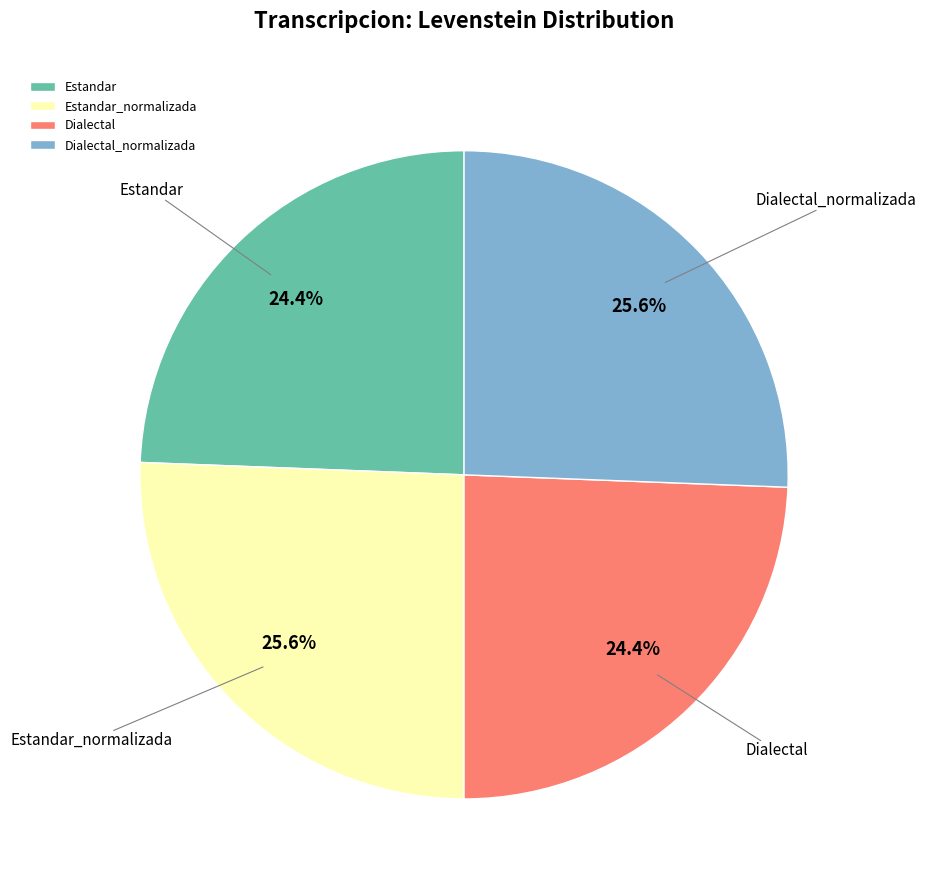

Count the number of slices in the pie.

4